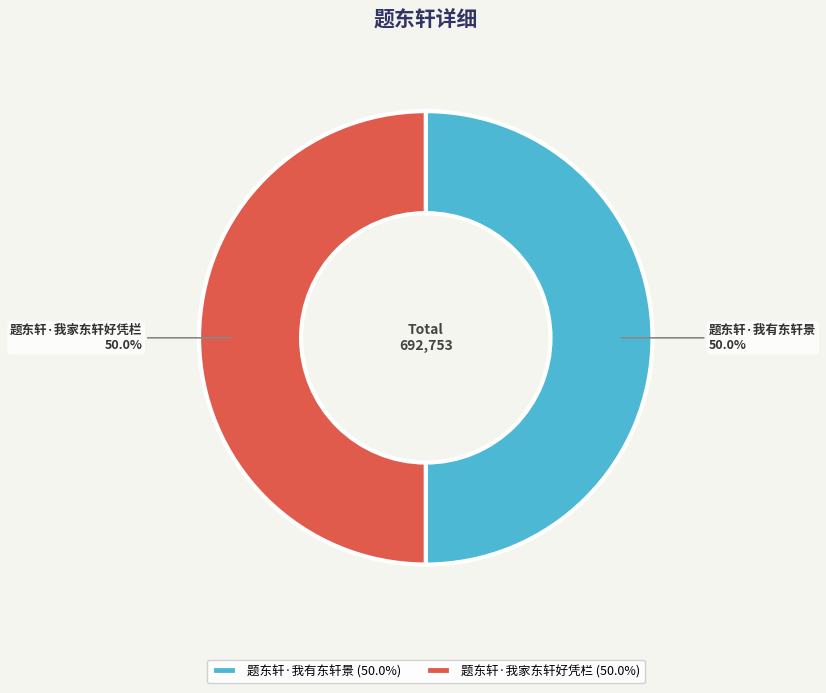

To the nearest percent, what portion does 题东轩·我有东轩景 represent?

50%